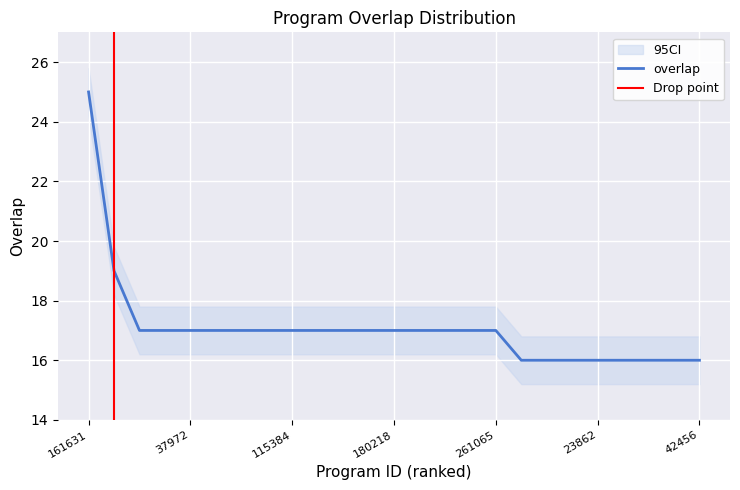

How many values are below 17?

8